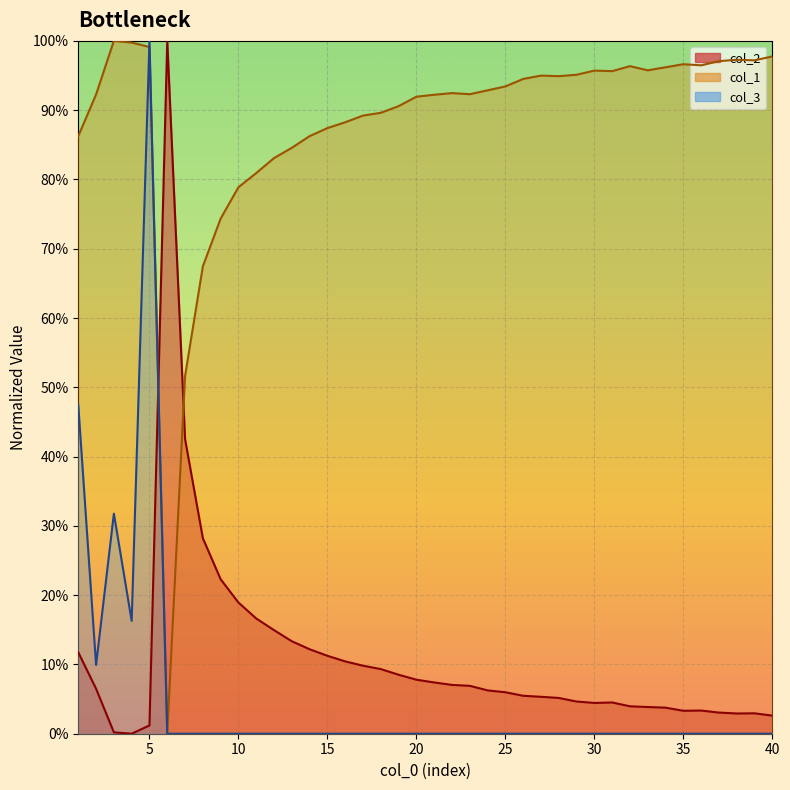

Between which two adjacent categories do col_3 and col_2 first intersect?

5 and 6